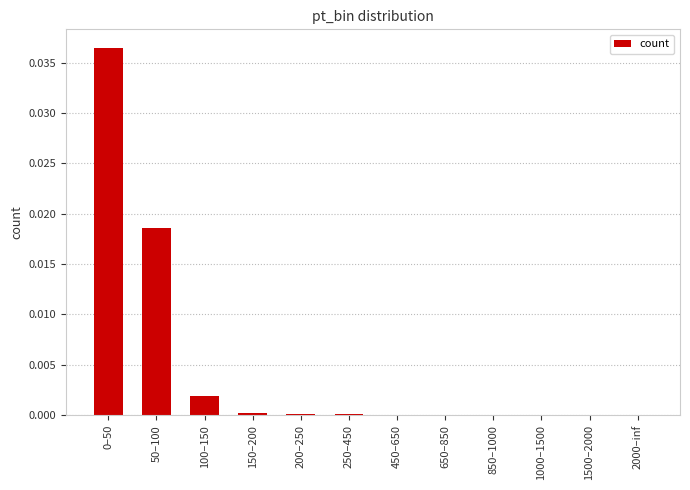

True or false: the data shows 0.0 at 50–100.

True